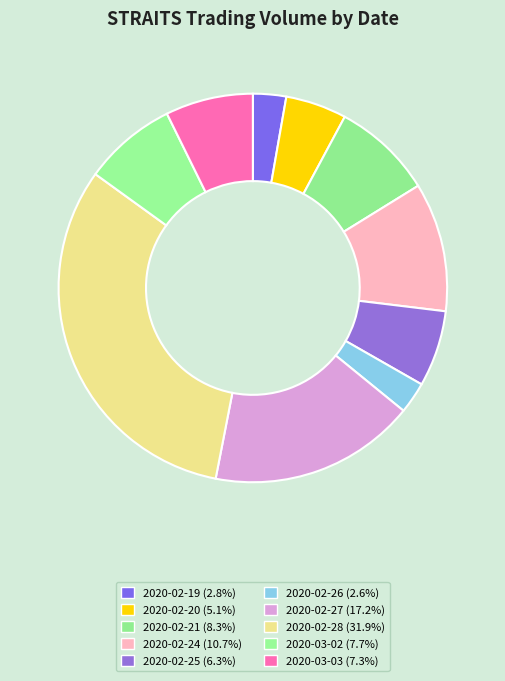

Count the number of slices in the pie.

10